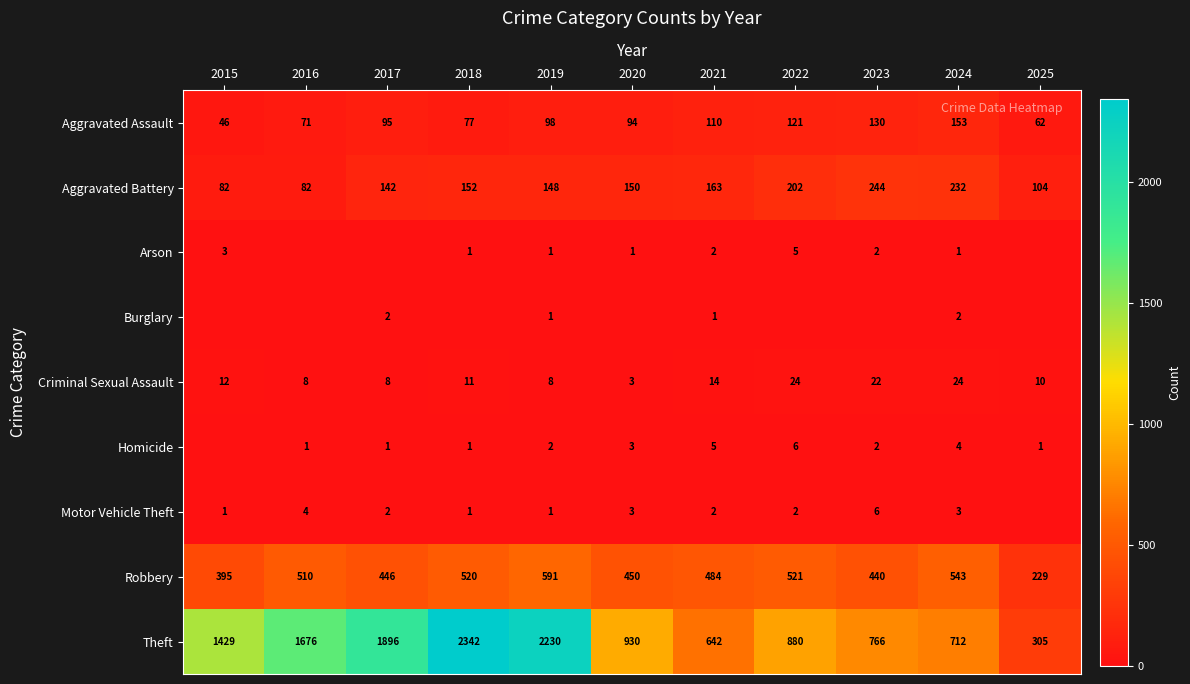

Is the value of Aggravated Assault at 2018 greater than the value of Robbery at 2018?

No